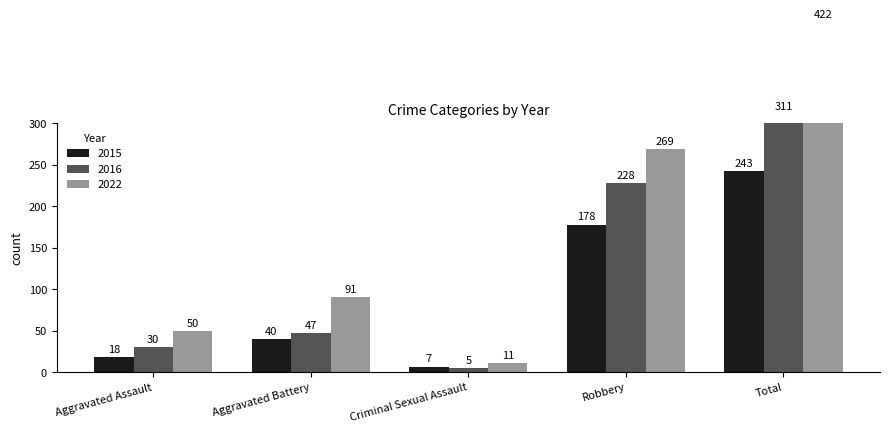

Reading left to right, extract all data points from this chart.

2015: Aggravated Assault=18	Aggravated Battery=40	Criminal Sexual Assault=7	Robbery=178	Total=243
2016: Aggravated Assault=30	Aggravated Battery=47	Criminal Sexual Assault=5	Robbery=228	Total=311
2022: Aggravated Assault=50	Aggravated Battery=91	Criminal Sexual Assault=11	Robbery=269	Total=422